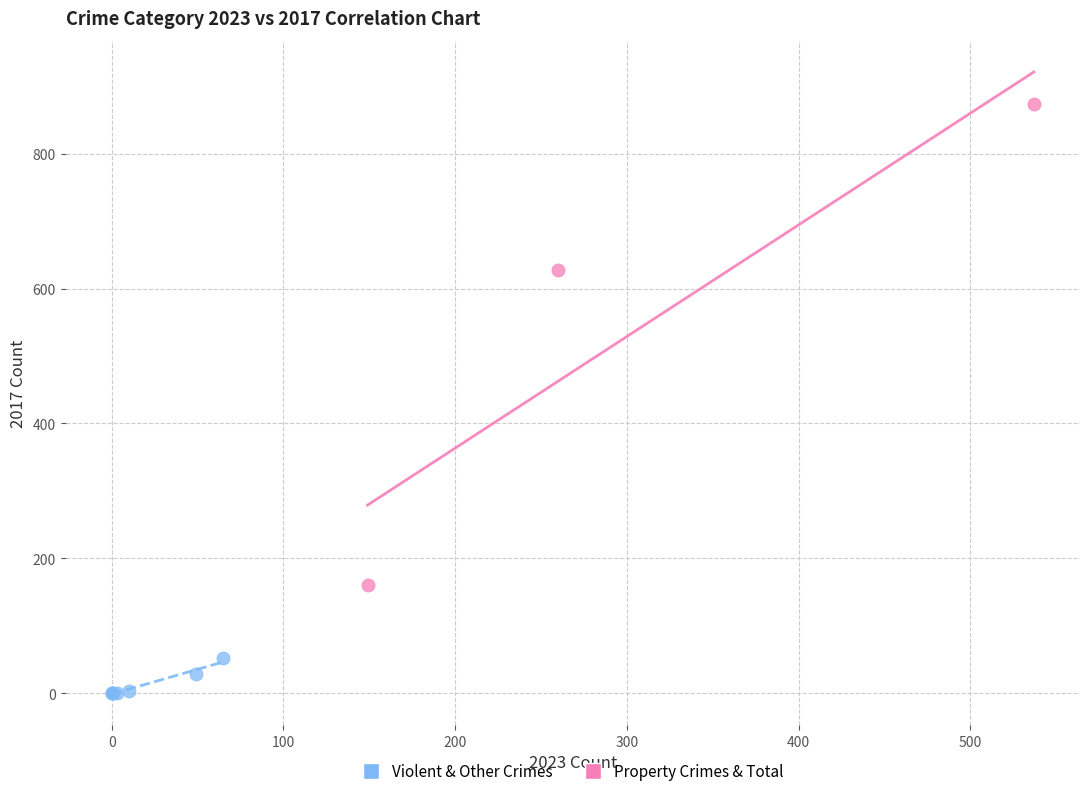

What are all the series names shown in the legend?

Violent & Other Crimes, Property Crimes & Total